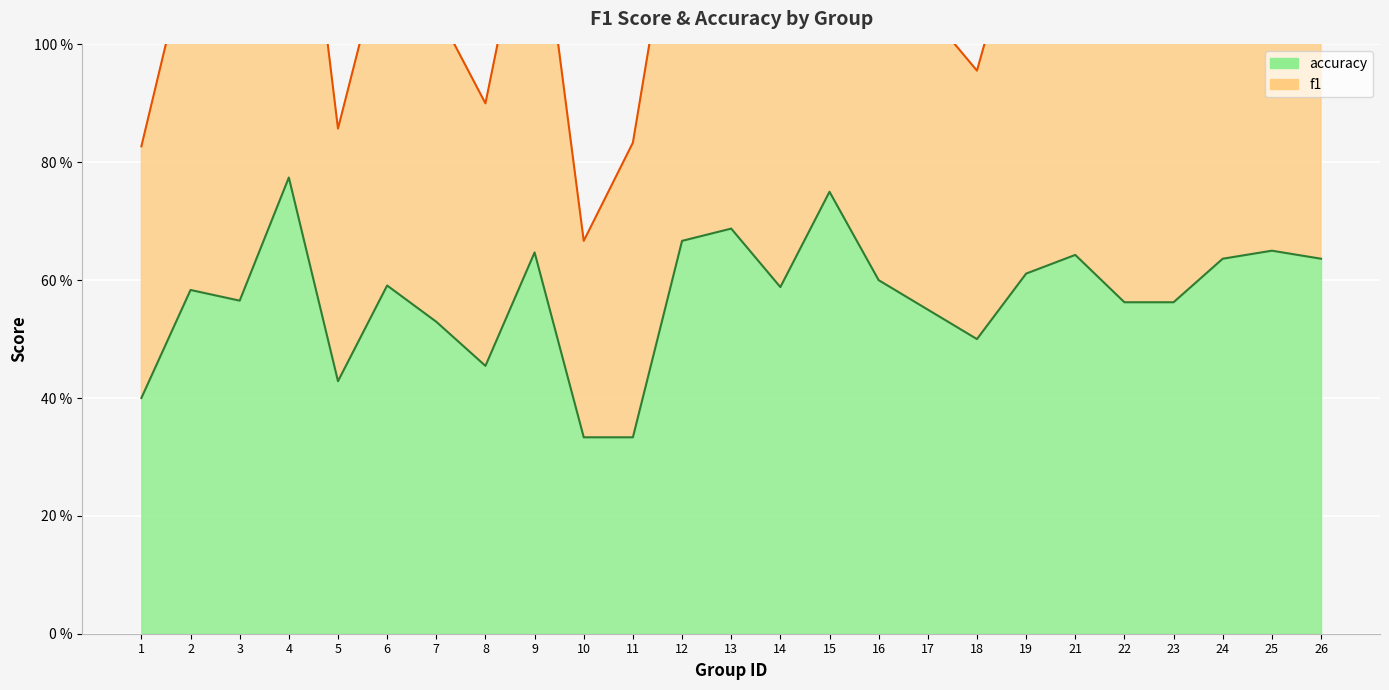

Reading left to right, what are all the values shown in this chart?

f1: 0.8	1.2	1.1	1.5	0.9	1.2	1.1	0.9	1.3	0.7	0.8	1.3	1.4	1.2	1.5	1.2	1.1	1.0	1.3	1.3	1.1	1.1	1.3	1.3	1.3
accuracy: 0.4	0.6	0.6	0.8	0.4	0.6	0.5	0.5	0.6	0.3	0.3	0.7	0.7	0.6	0.8	0.6	0.6	0.5	0.6	0.6	0.6	0.6	0.6	0.7	0.6